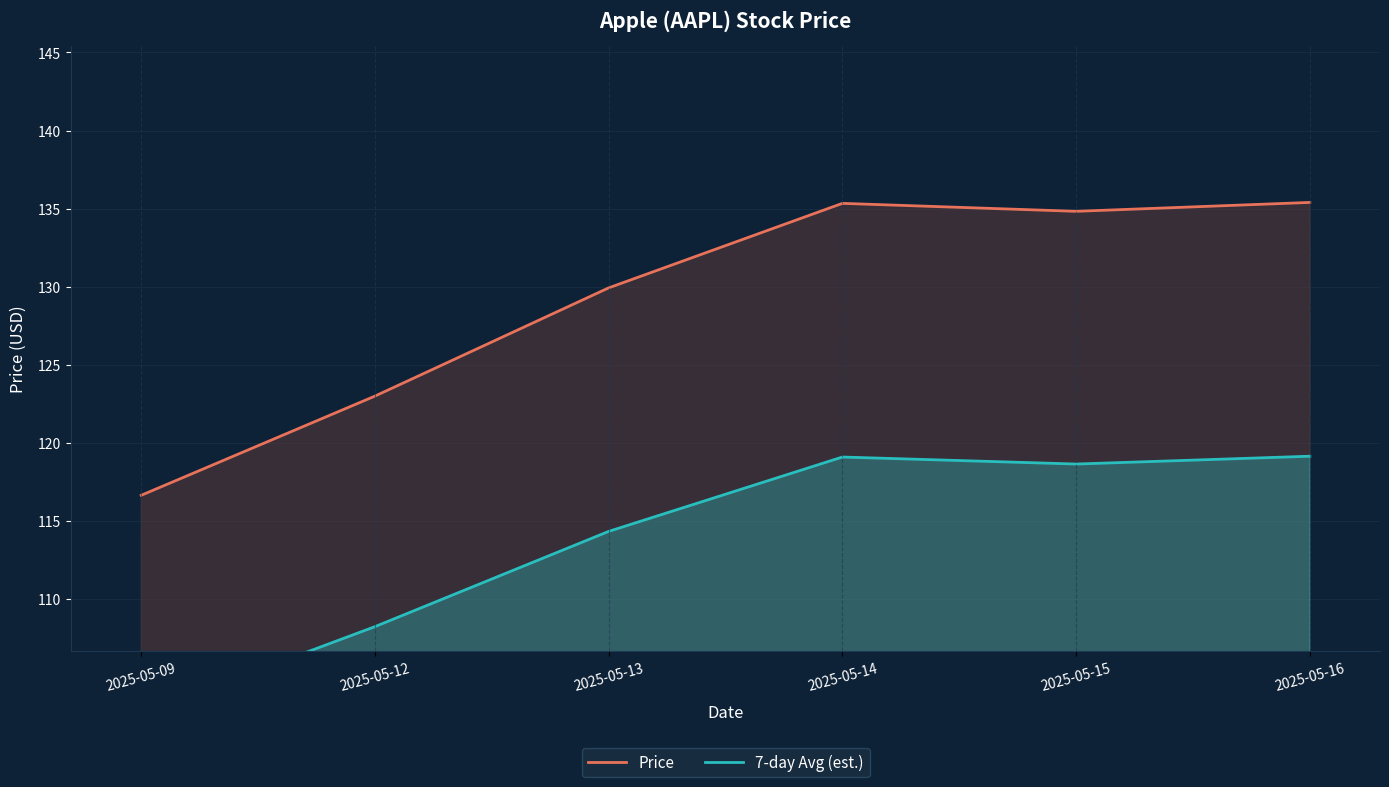

Which series has the largest total across all categories?

Price